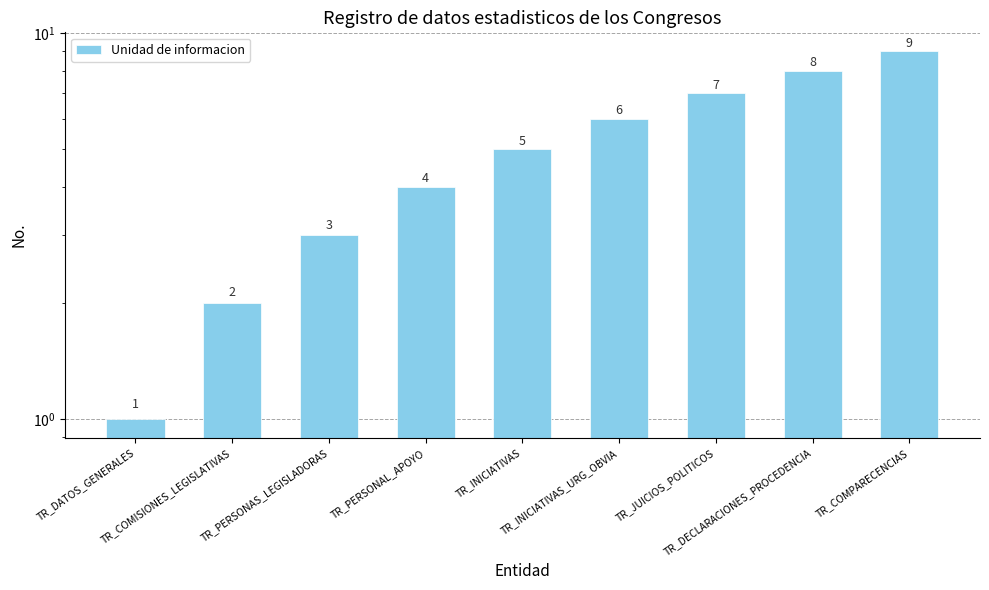

What is the value of the 6th bar from the left?

6